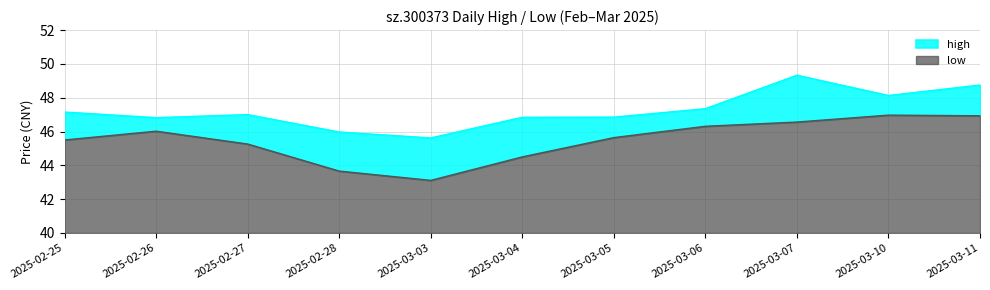

Which has a higher value, 2025-02-25 or 2025-02-26?

2025-02-25